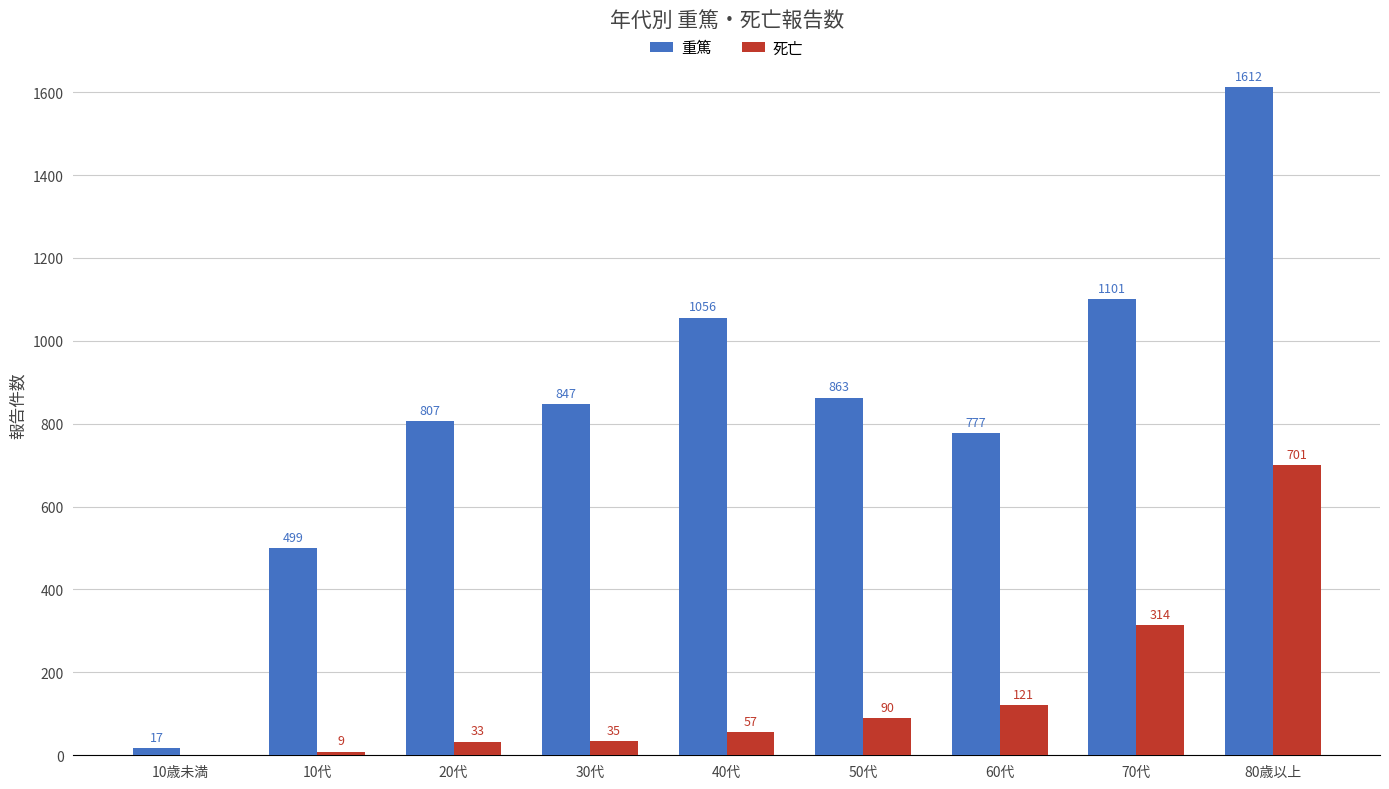

What is the sum of all 死亡 values?

1360